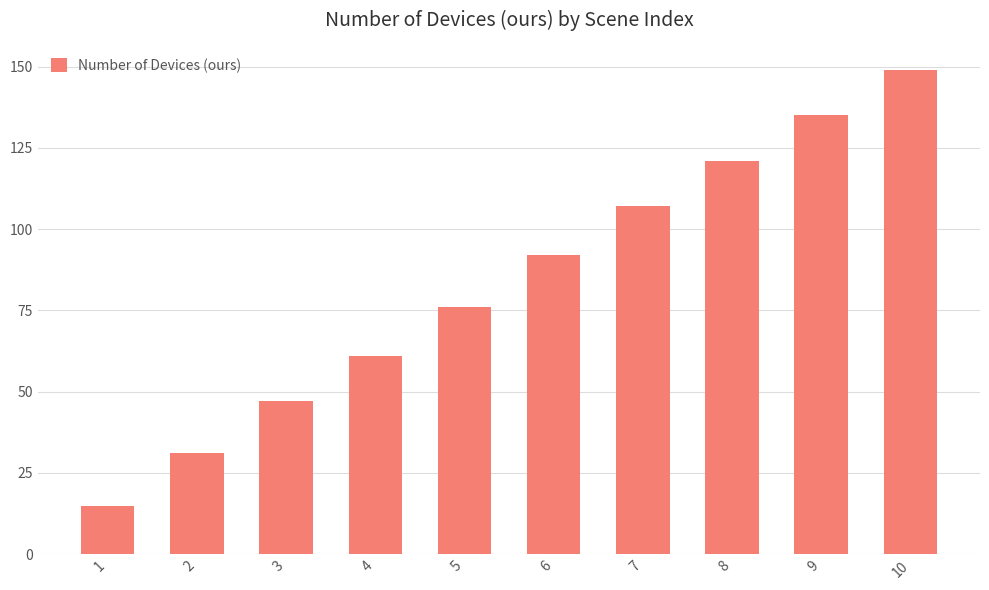

What is the ratio of the value at 10 to the value at 1?

9.9